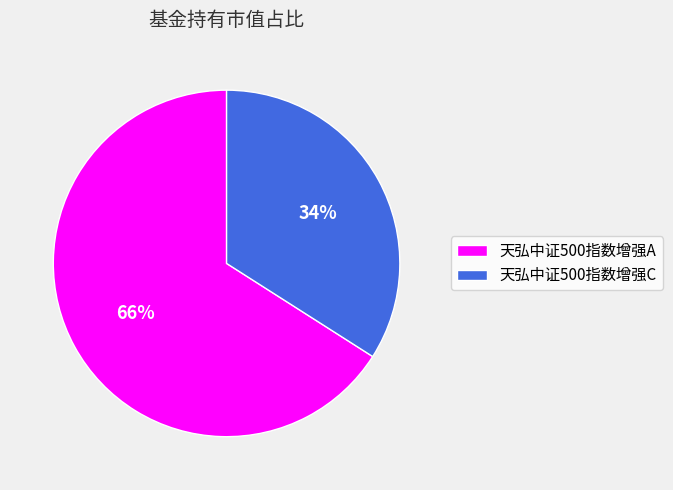

Rank the categories by value from lowest to highest.

天弘中证500指数增强C, 天弘中证500指数增强A